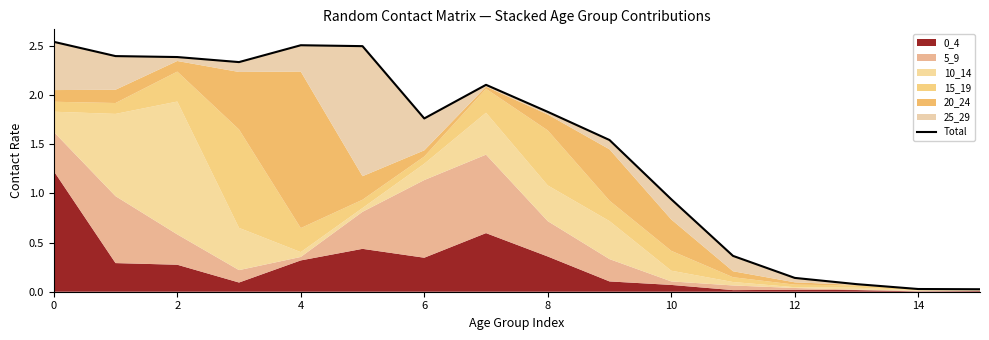

Which category has the lowest value across all series?

15